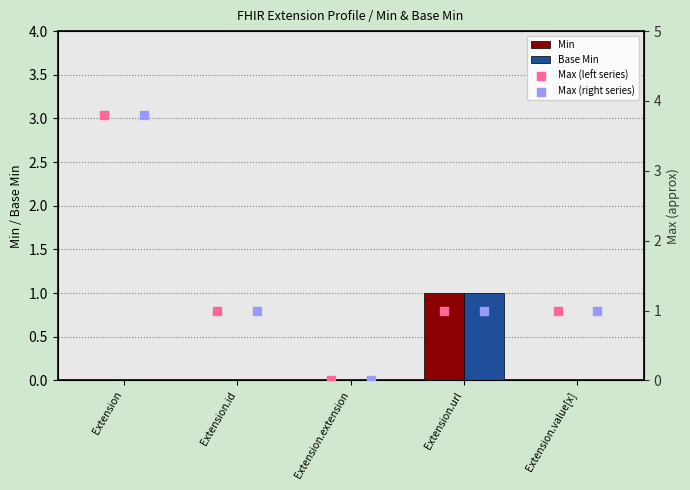

Which series reaches the minimum Y coordinate?

Min